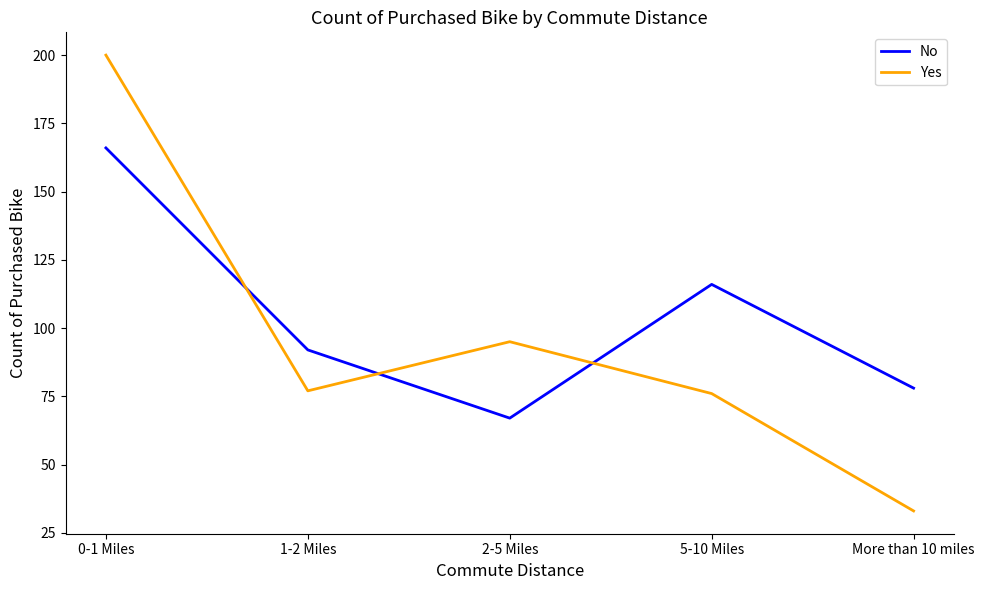

True or false: No and Yes intersect in this chart.

True